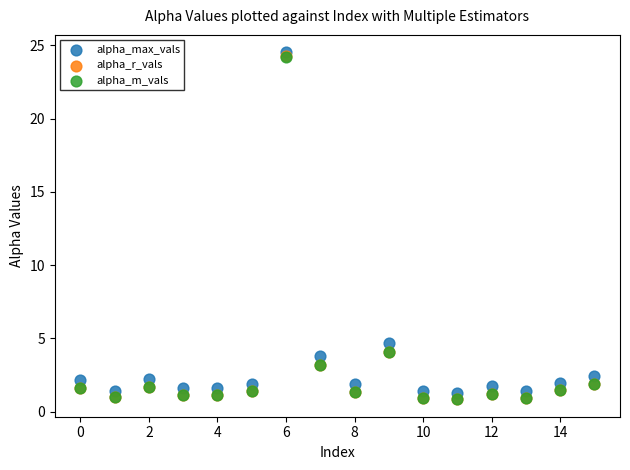

What are all the series names shown in the legend?

alpha_max_vals, alpha_r_vals, alpha_m_vals